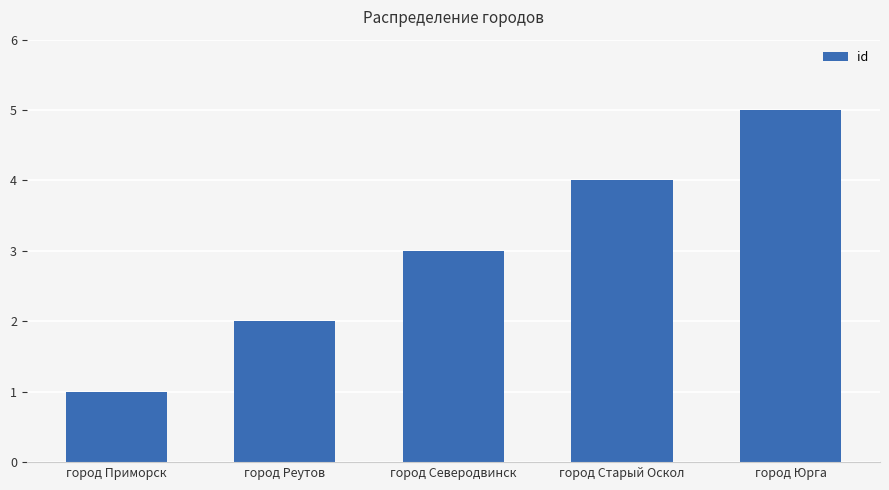

Reading left to right, transcribe all the data shown in this chart.

1	2	3	4	5